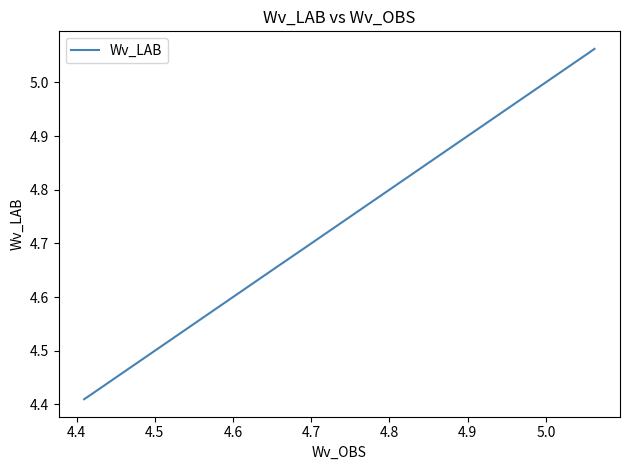

What is the difference between the maximum and second lowest values?

0.6